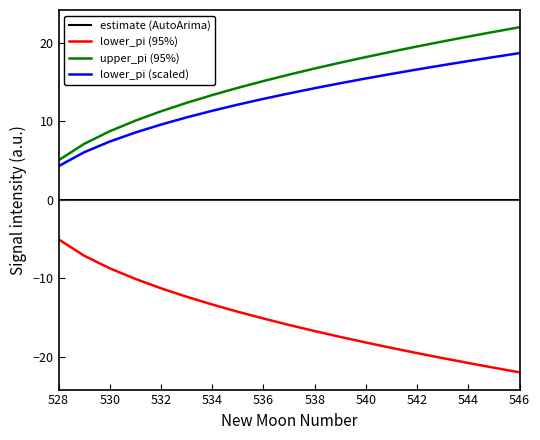

Which series has the largest total across all categories?

upper_pi (95%)